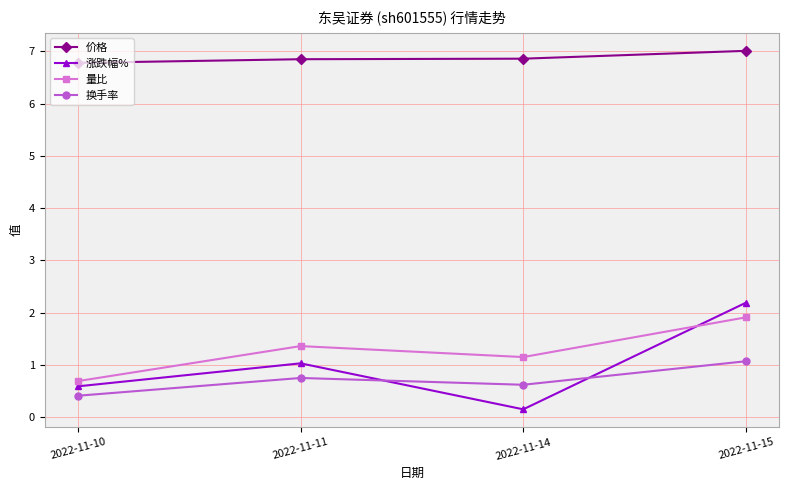

What is the total value across all series at 2022-11-14?

8.8